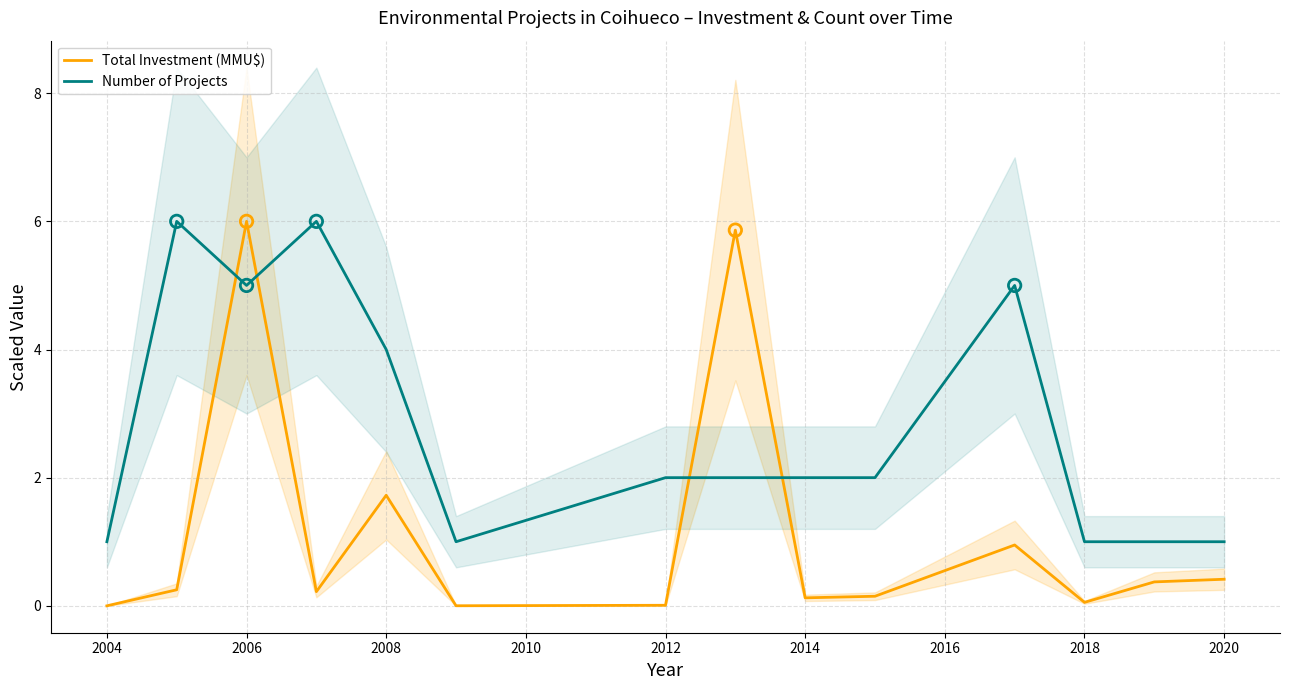

Which series reaches the minimum Y coordinate?

Total Investment (MMU$)